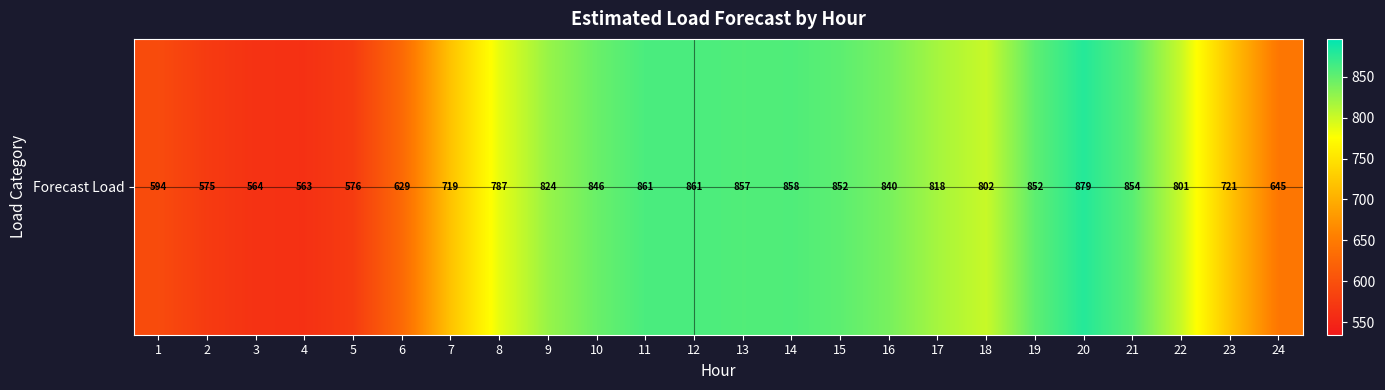

How many categories are shown in the chart?

24